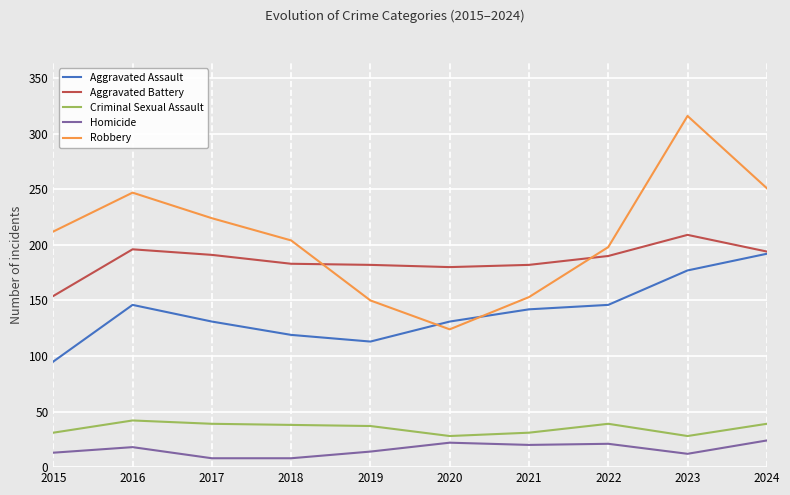

At which label does Criminal Sexual Assault reach its peak?

2016